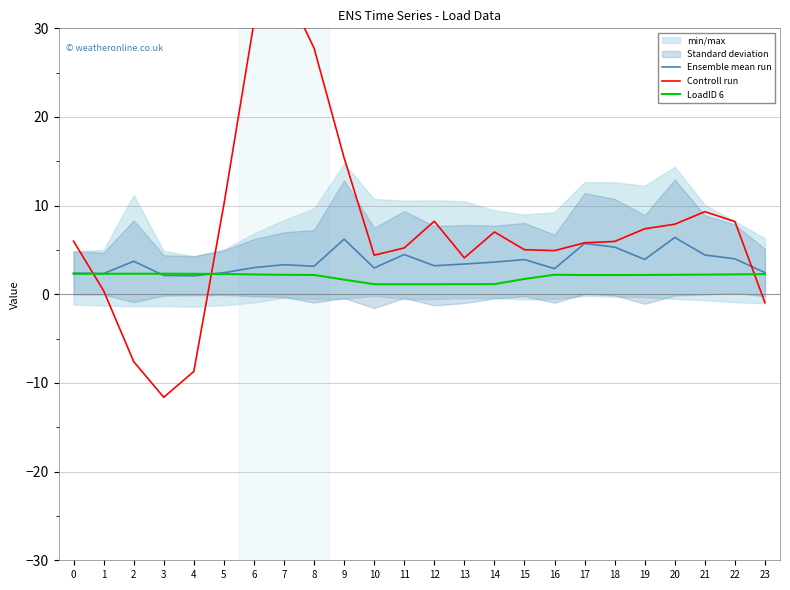

What is the sum of all LoadID 6 values?

47.2